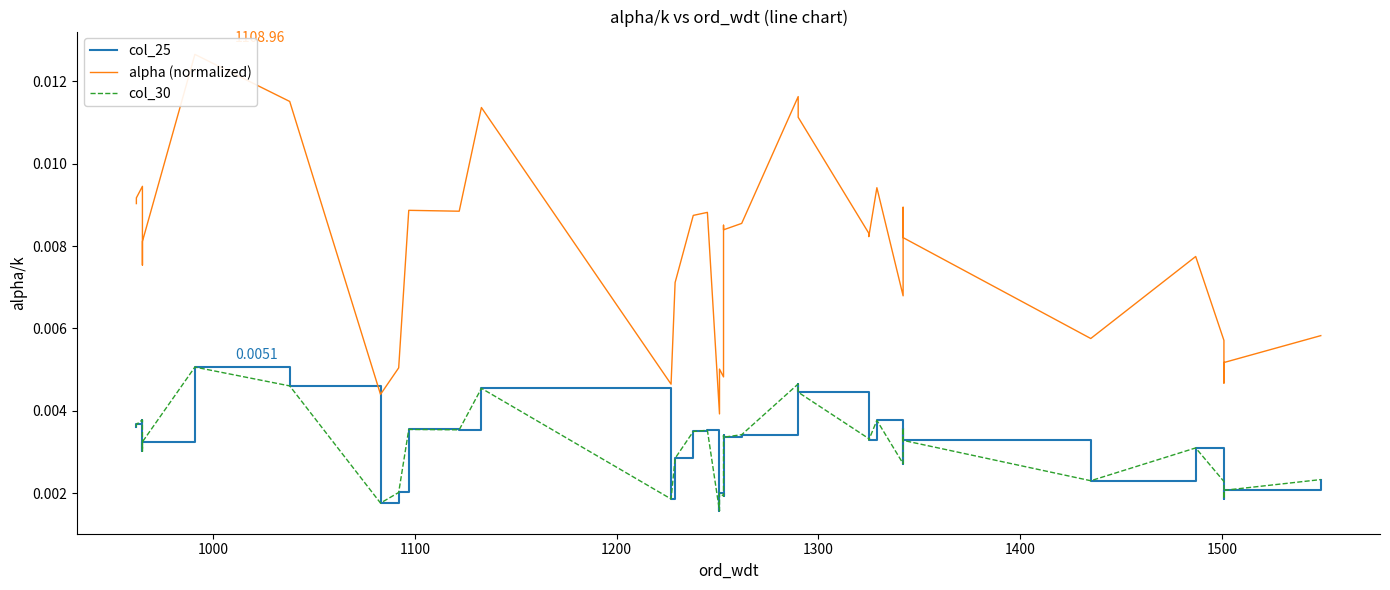

Which series has the largest total across all categories?

alpha (normalized)